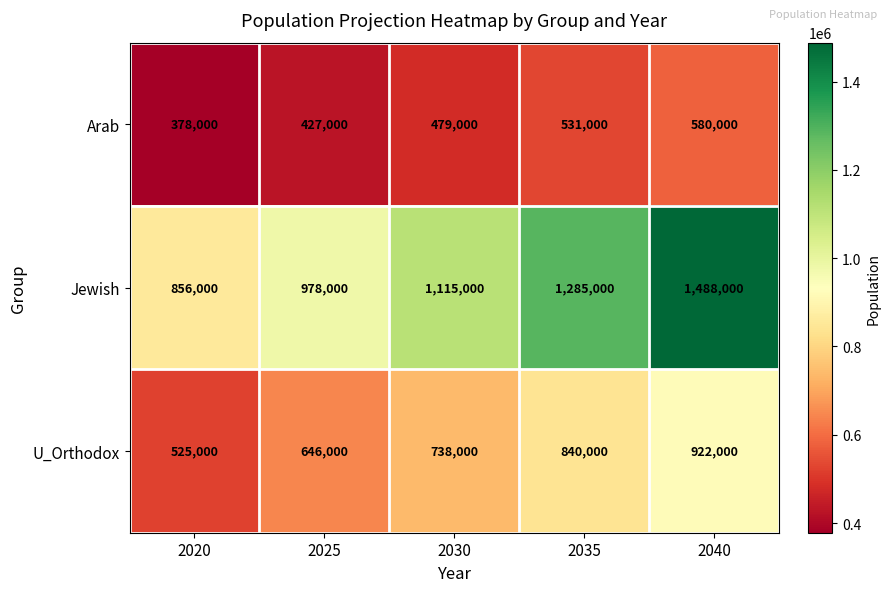

What is the total value across all series at 2025?

2051000